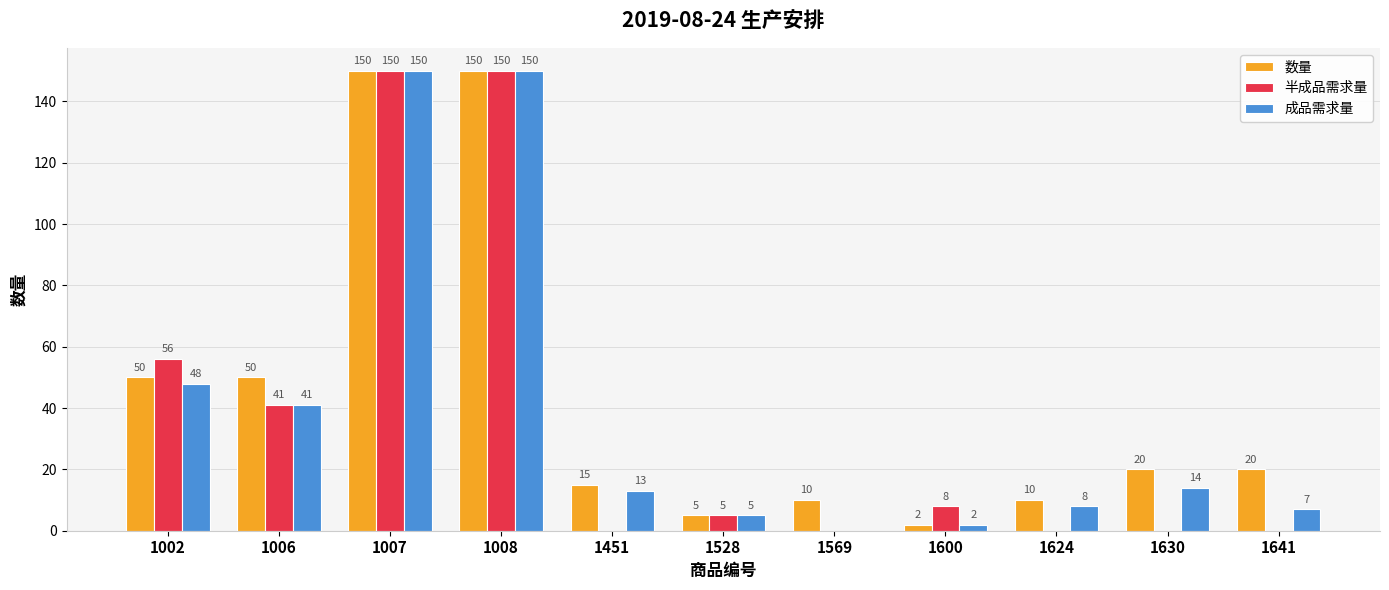

Is the value of 半成品需求量 at 1528 greater than the value of 成品需求量 at 1569?

Yes